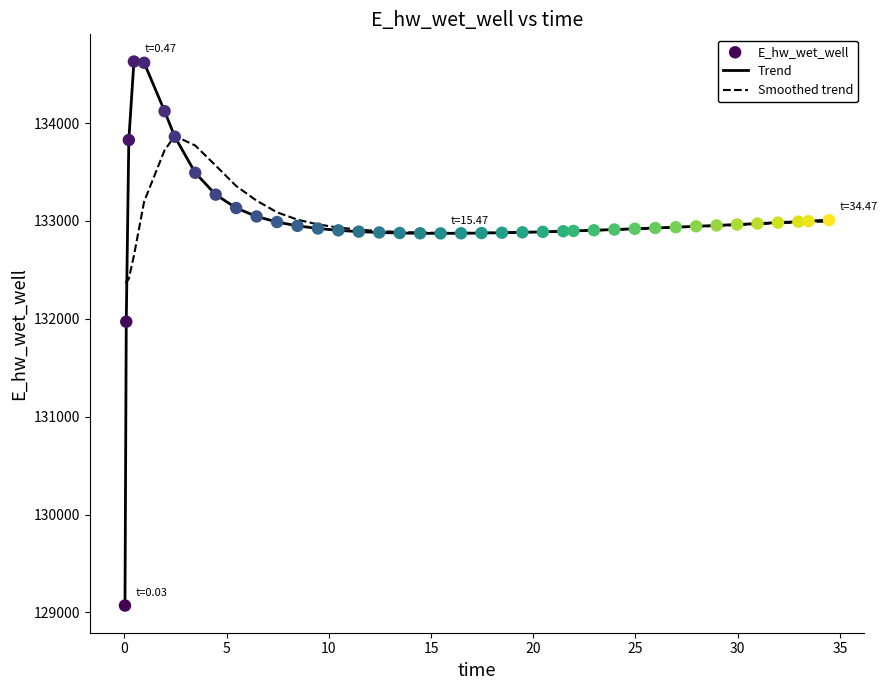

Which series has the largest range (max minus min)?

Trend